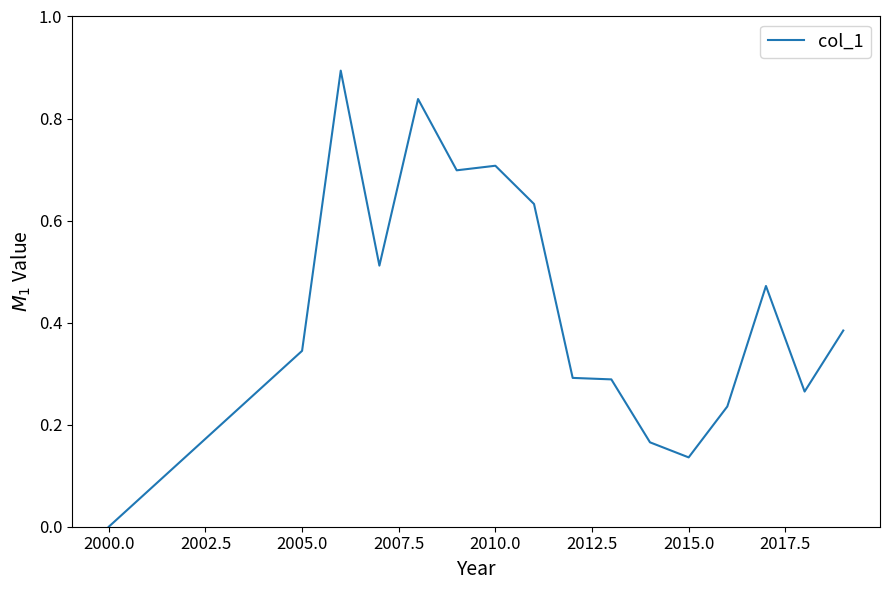

What is the difference between the maximum and minimum values?

0.9